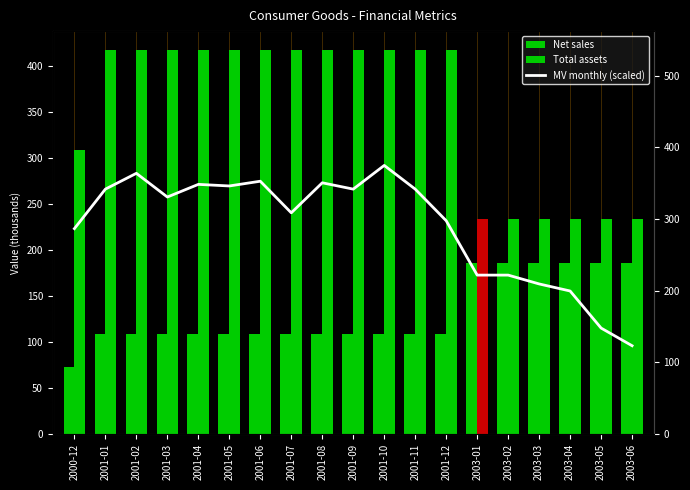

What is the sum of the Total assets values at 2003-06 and 2001-05?

650.0